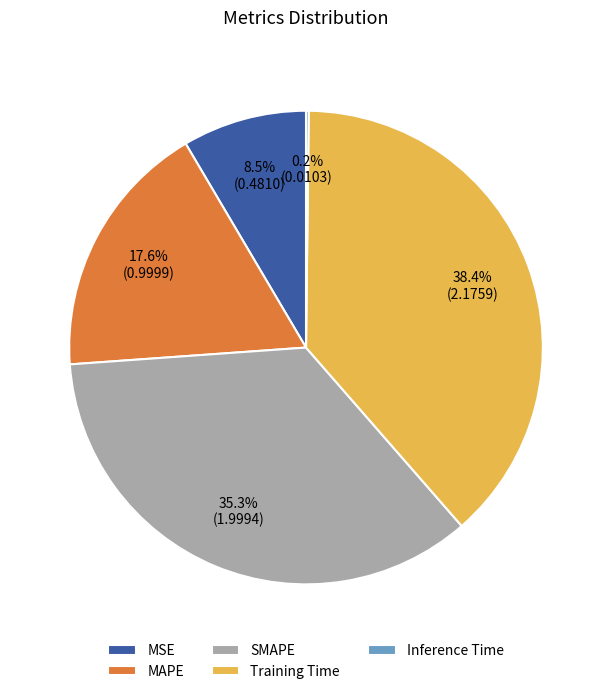

The MAPE slice represents 18% of the pie. True or false?

True